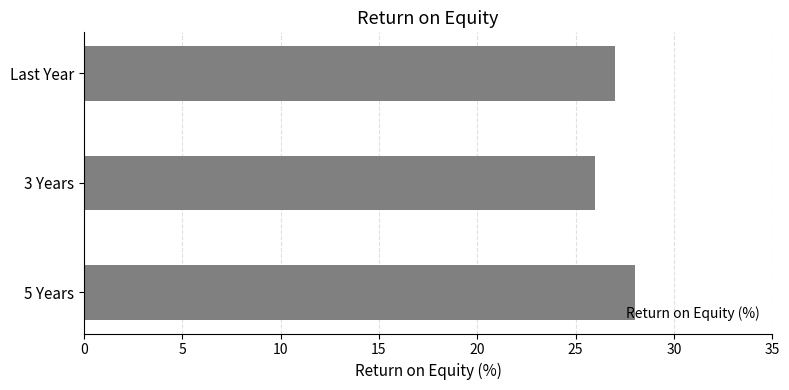

Count the values in the range 26 to 28.

3